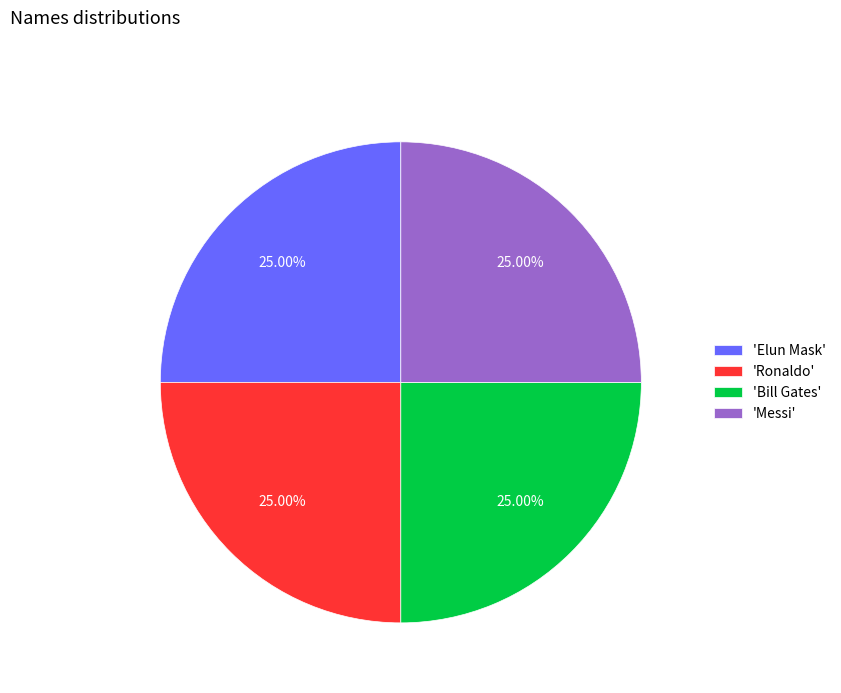

Approximately how many times larger is the value at 'Messi' compared to 'Bill Gates'?

1.0